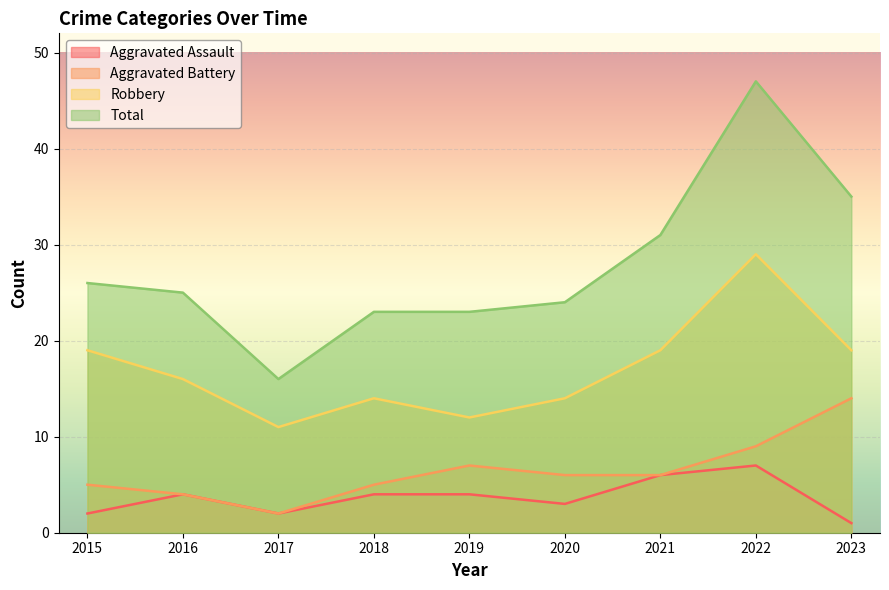

What is the value of the Robbery point at the 5th from the left?

12